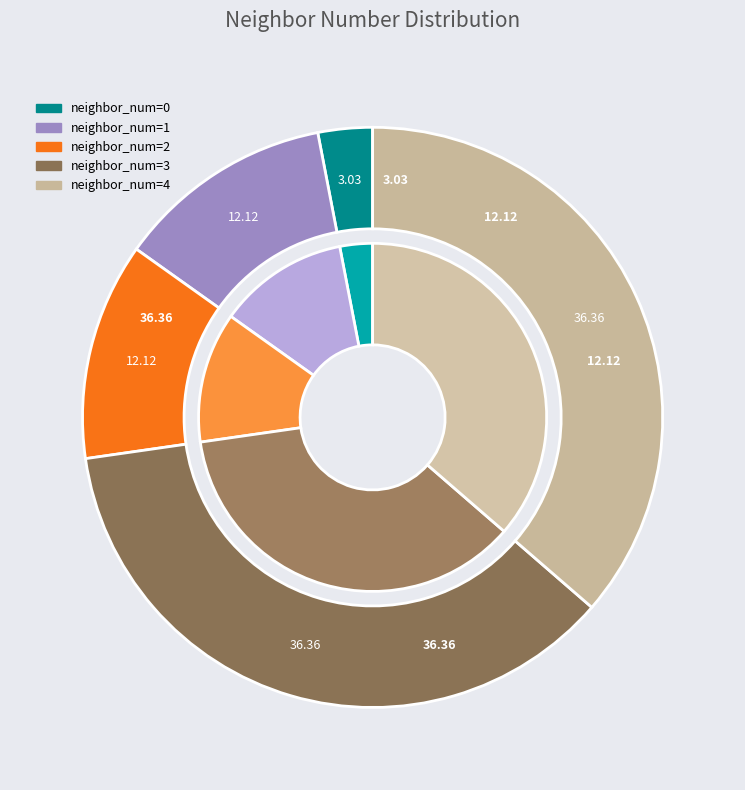

Which has a higher value, 3 or 0?

3